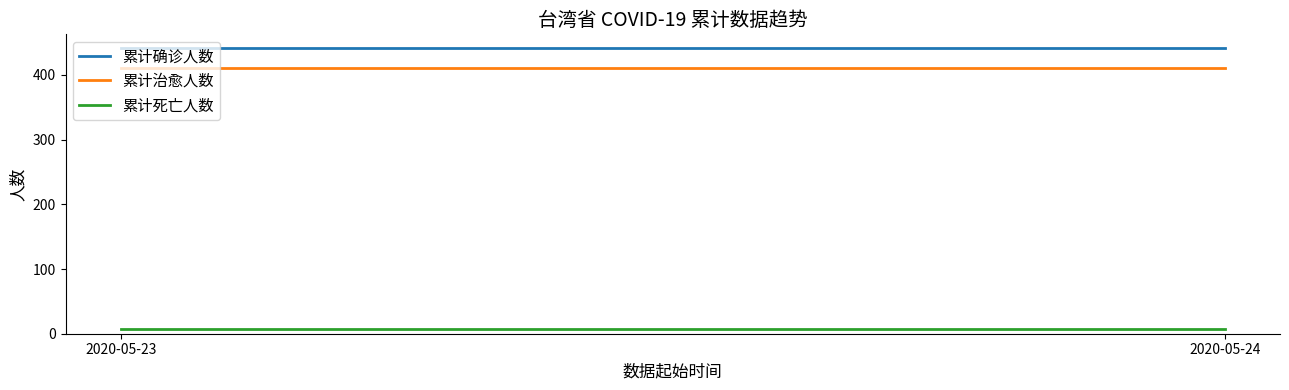

Where is 累计确诊人数 nearest to the value 441?

2020-05-23